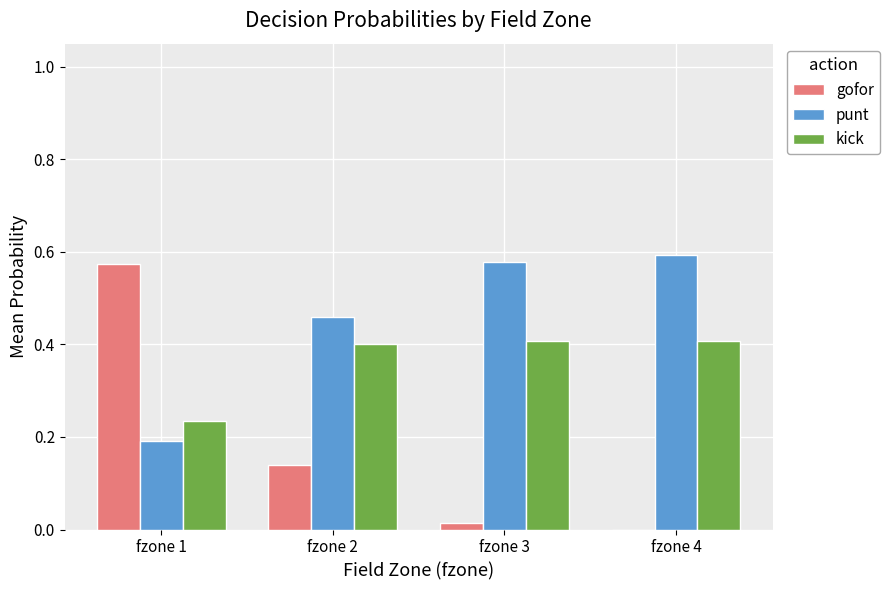

Are the bars grouped side by side (vs. stacked)?

Yes